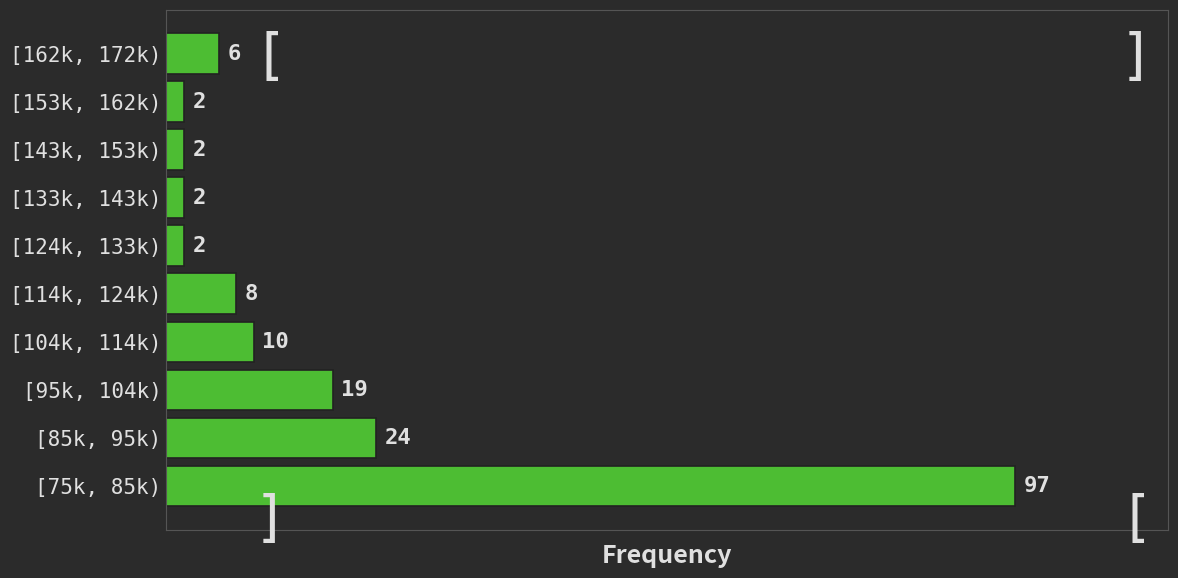

Reading bottom to top, what are all the values shown in this chart?

[75k, 85k)=97	[85k, 95k)=24	[95k, 104k)=19	[104k, 114k)=10	[114k, 124k)=8	[124k, 133k)=2	[133k, 143k)=2	[143k, 153k)=2	[153k, 162k)=2	[162k, 172k)=6